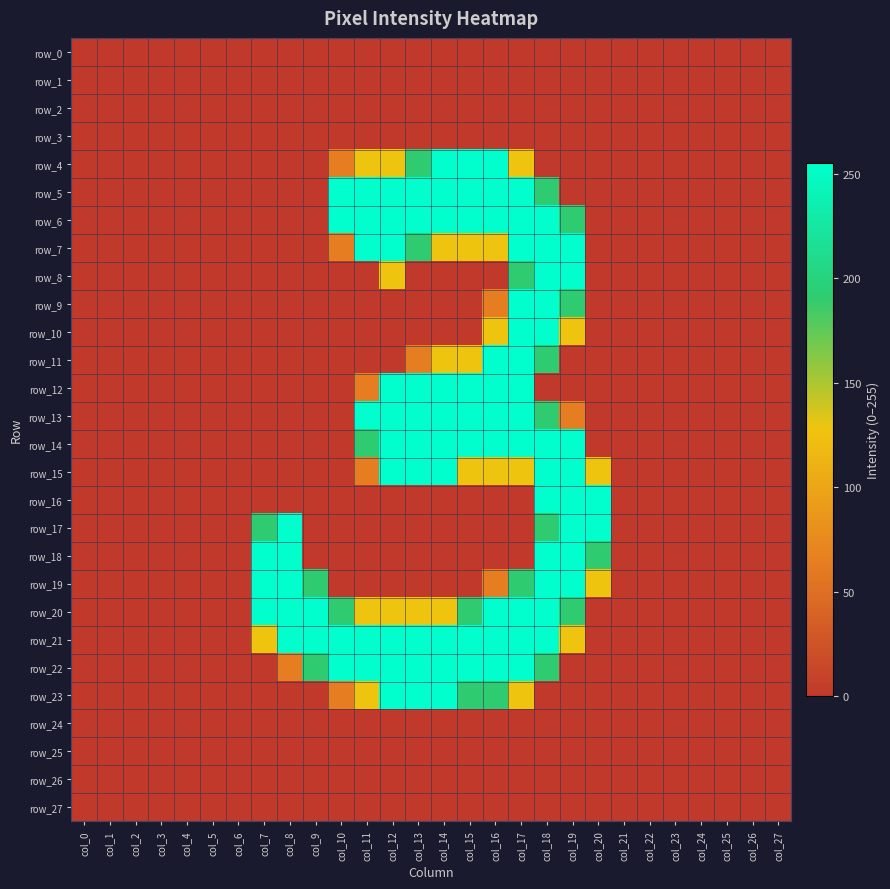

List the labels in order of row_14 value, largest first.

col_12, col_13, col_14, col_15, col_16, col_17, col_18, col_19, col_11, col_0, col_1, col_2, col_3, col_4, col_5, col_6, col_7, col_8, col_9, col_10, col_20, col_21, col_22, col_23, col_24, col_25, col_26, col_27